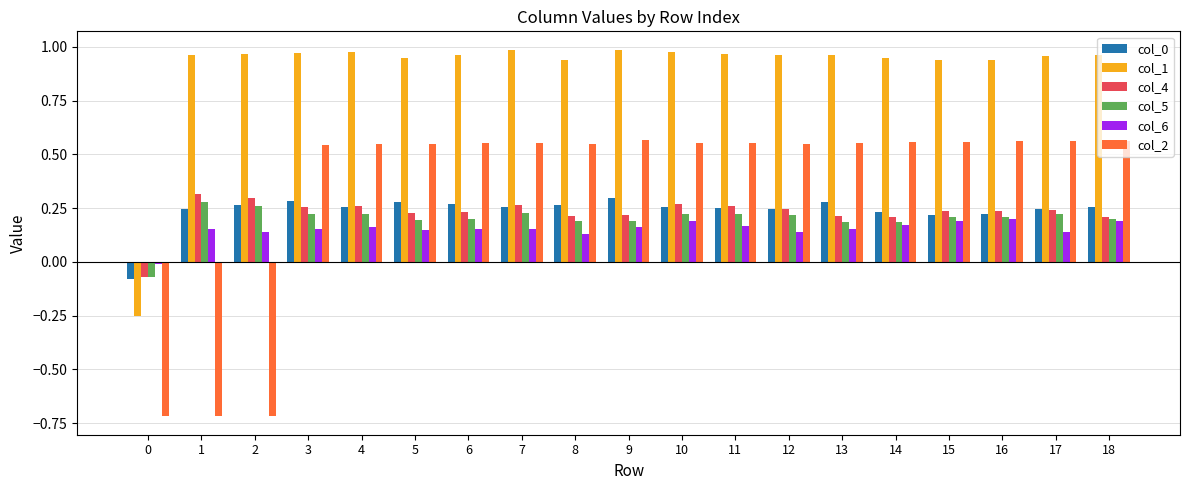

At how many categories does at least one series exceed 0?

18